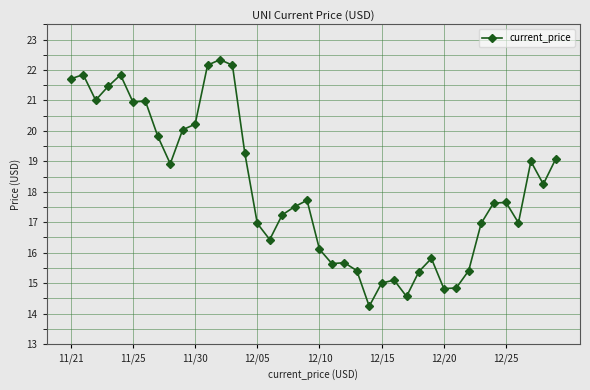

What is the average value?

18.1